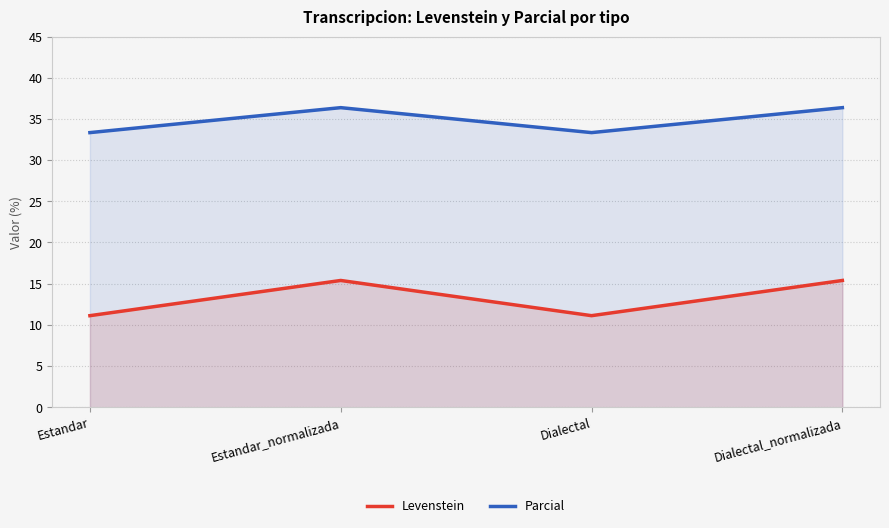

Reading left to right, extract all data points from this chart.

Levenstein: Estandar=11.1	Estandar_normalizada=15.4	Dialectal=11.1	Dialectal_normalizada=15.4
Parcial: Estandar=33.3	Estandar_normalizada=36.4	Dialectal=33.3	Dialectal_normalizada=36.4